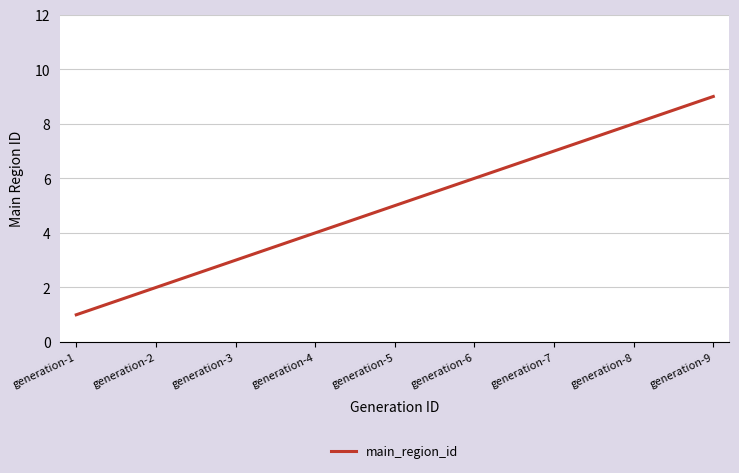

What is the ratio of the value at generation-5 to the value at generation-6?

0.8